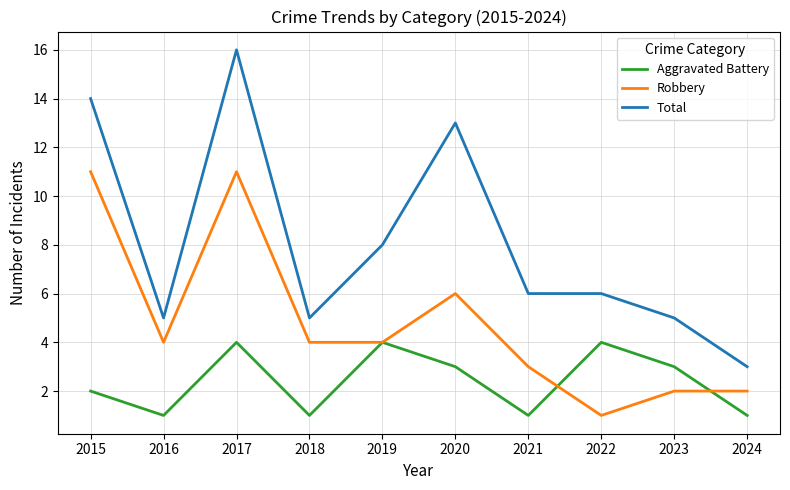

What are all the series names shown in the legend?

Aggravated Battery, Robbery, Total